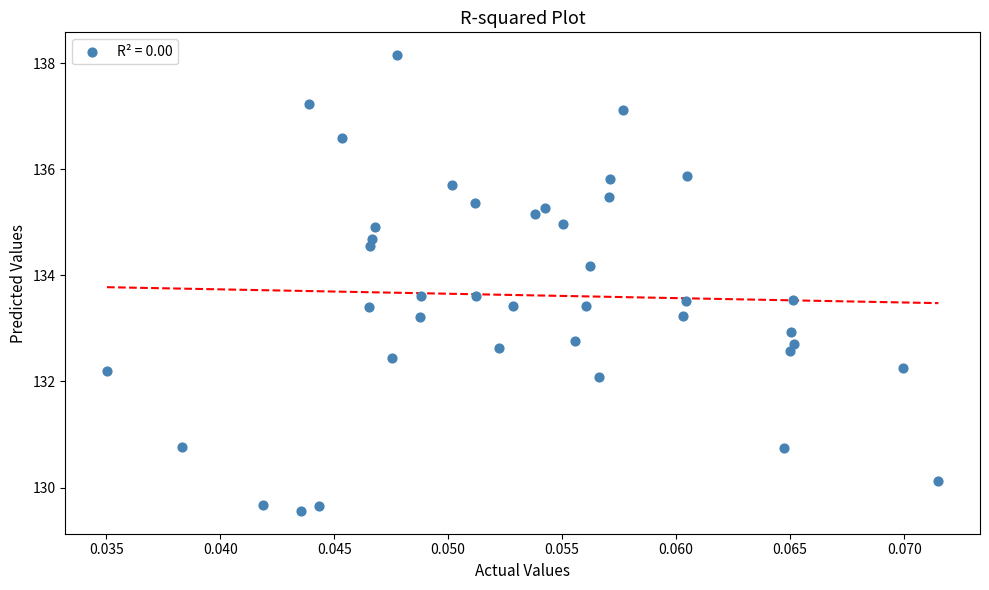

What is the range of Y values (max minus min)?

8.6